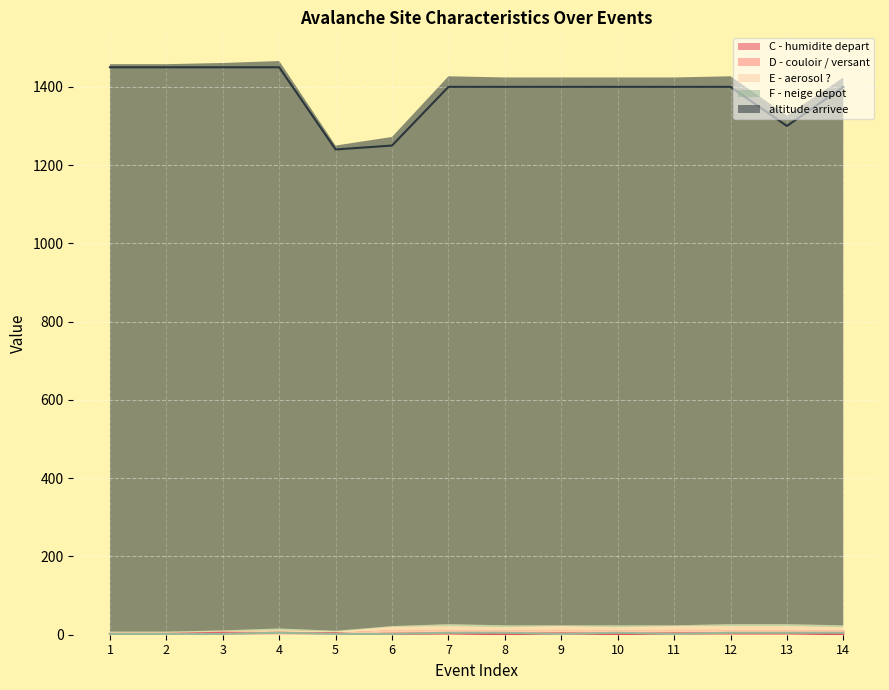

Between 2 and 5, which is larger?

5